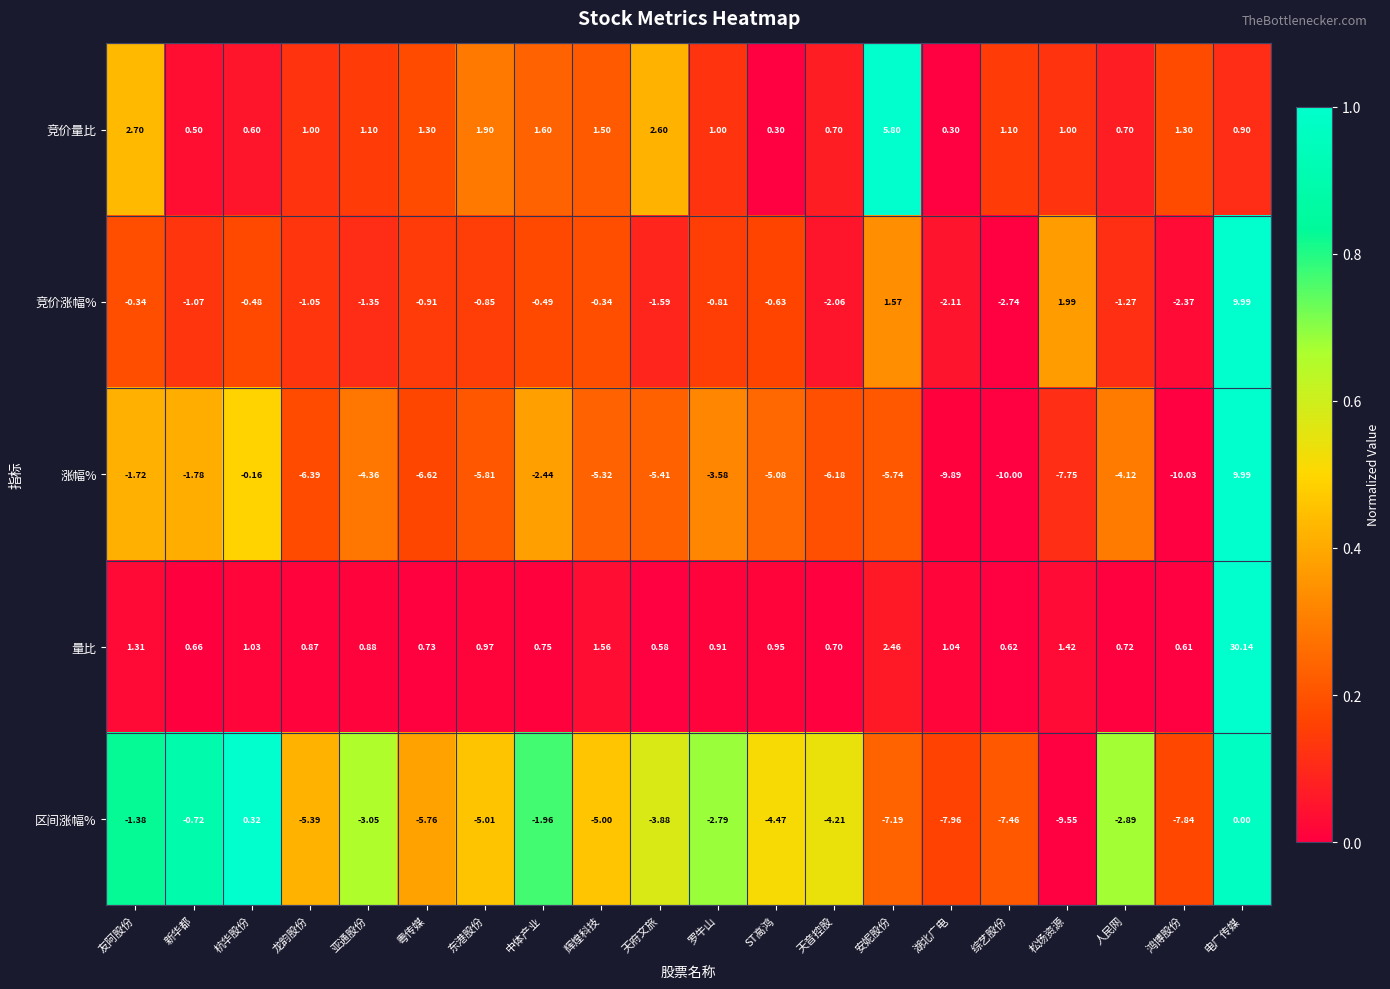

At how many categories does at least one series exceed 0?

20